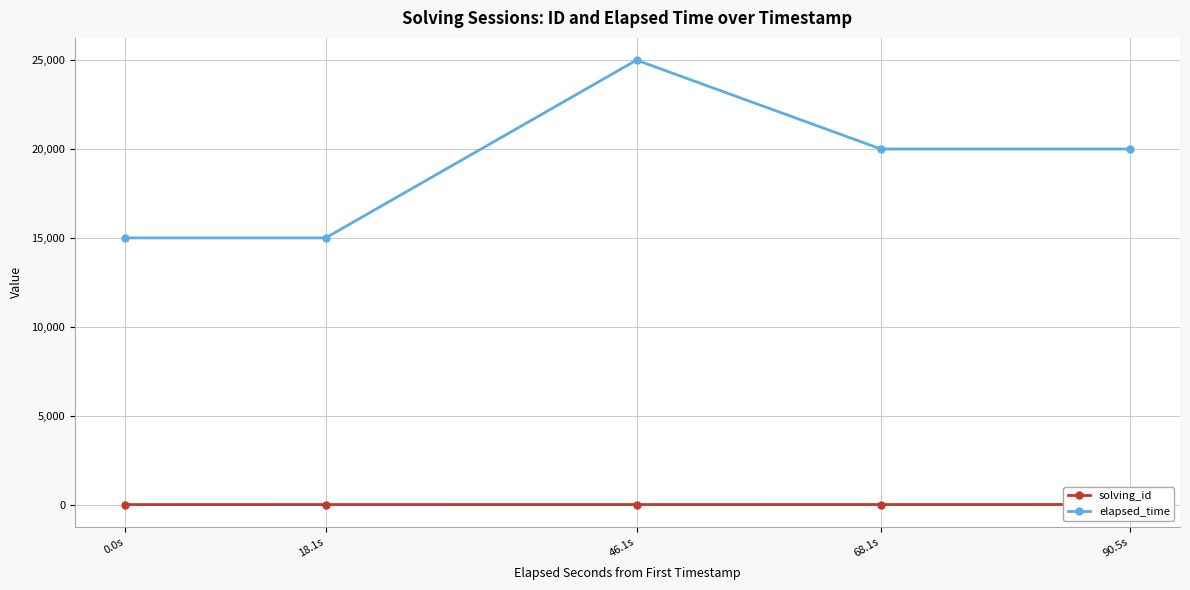

Where is the first local maximum for elapsed_time?

46.1s